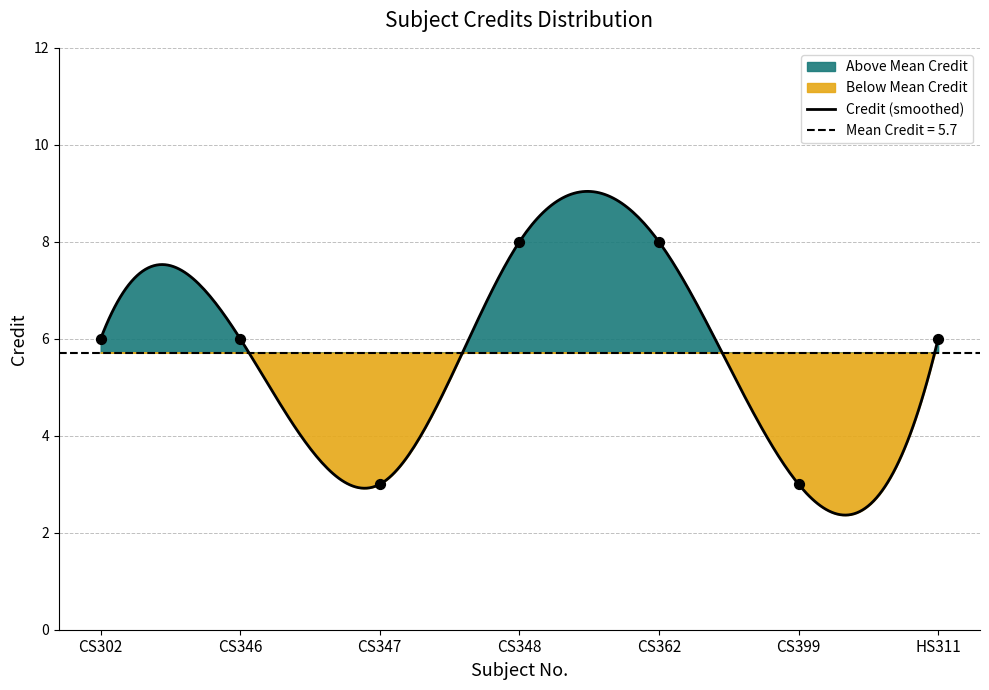

Between CS348 and HS311, which is larger?

CS348